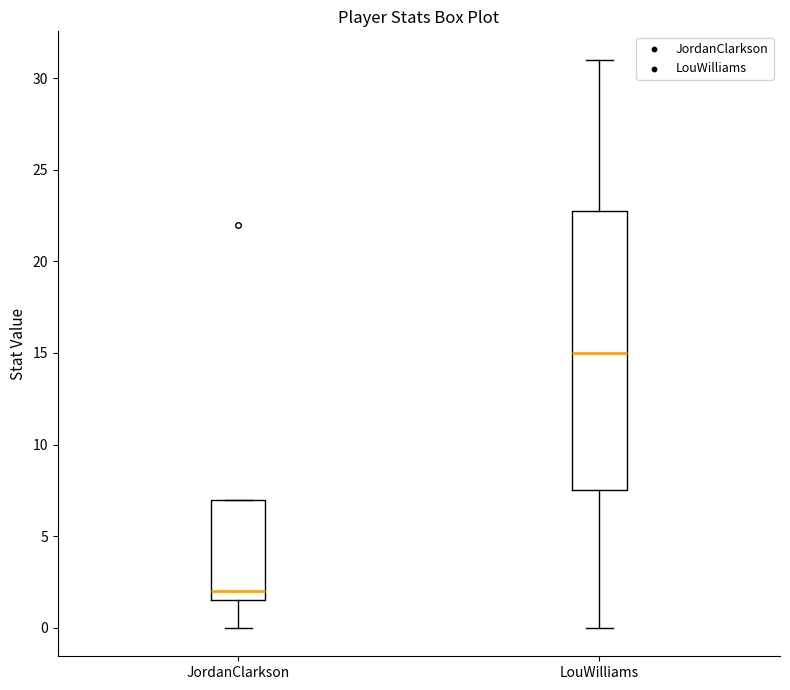

Which box is the tallest, from its lower edge to its upper edge?

LouWilliams